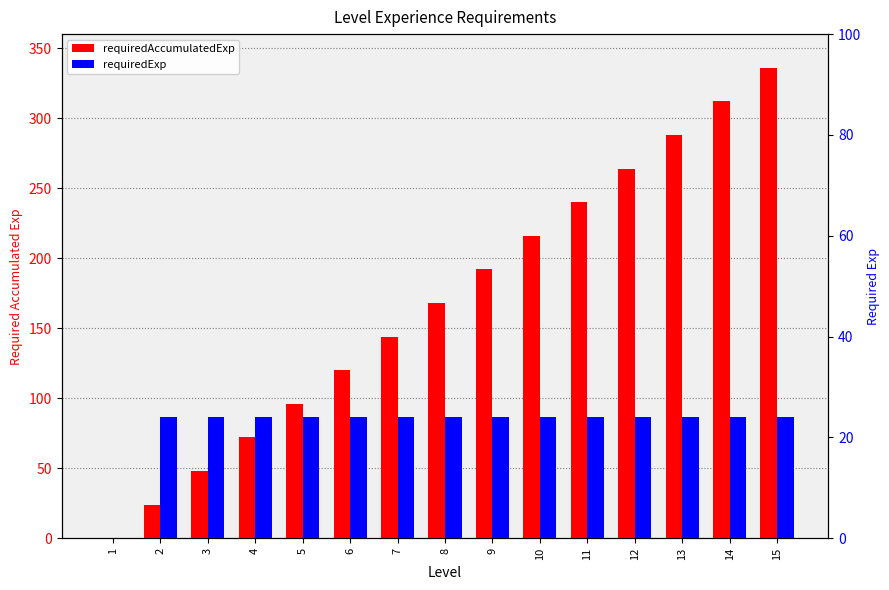

How many values in requiredExp are above zero?

14